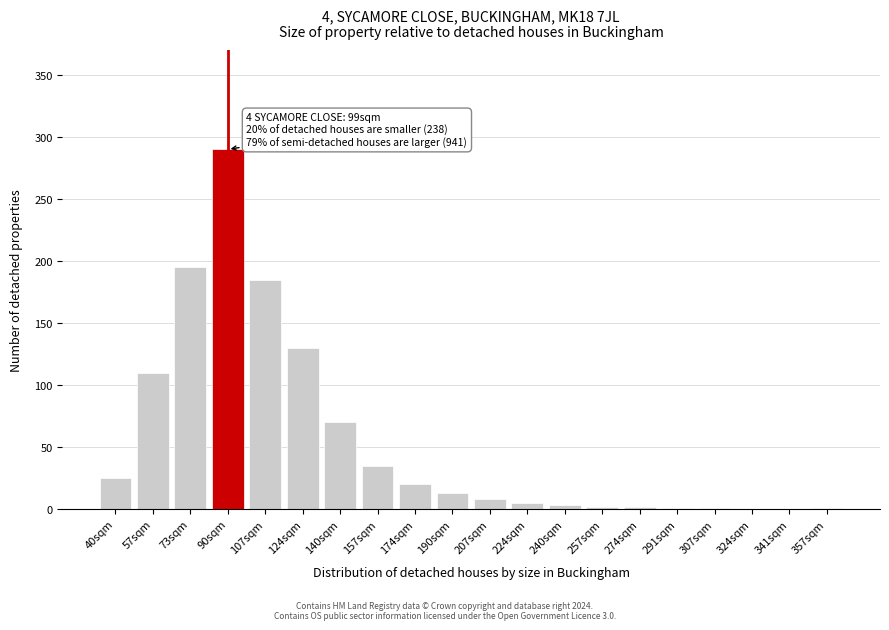

What is the ratio of the value at 73sqm to the value at 57sqm?

1.8